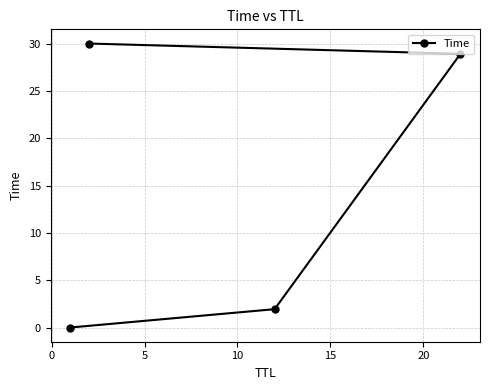

What is the difference between the maximum and minimum values?

30.0